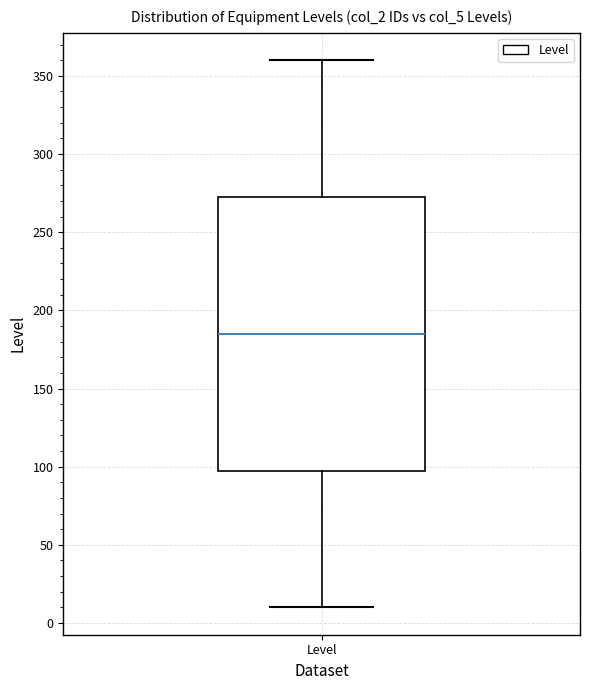

Transcribe this box plot: give where the median line is, the range the box spans, and where the two whiskers end, as read against the y-axis. The values are not printed on the chart, so give them approximately, as read against the axis.

median 185, box 100 to 275, whiskers 10 to 360